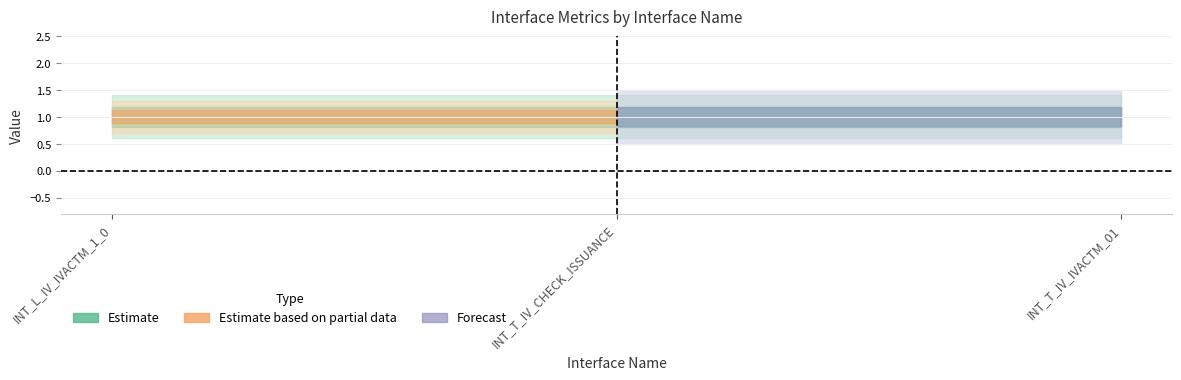

Count the number of categories in the chart.

3